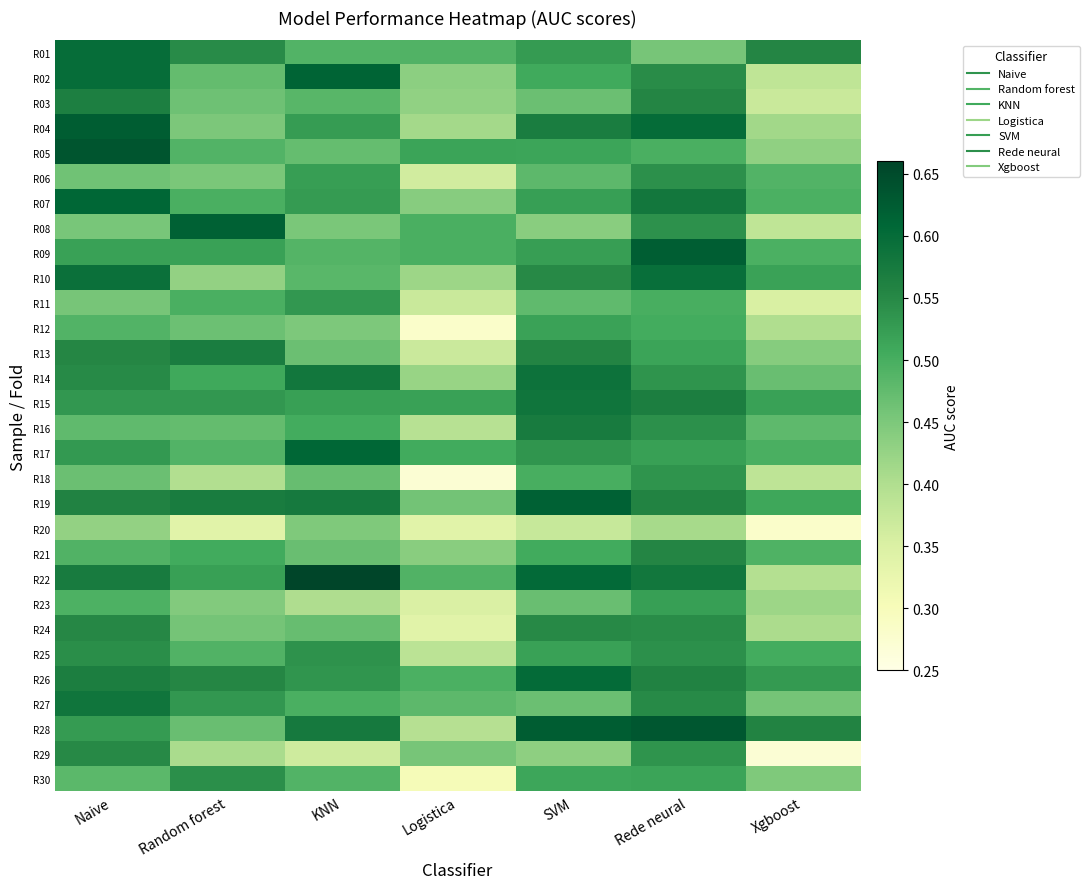

Reading right to left, extract all data points from this chart.

R01: Xgboost=0.6	Rede neural=0.5	SVM=0.5	Logistica=0.5	KNN=0.5	Random forest=0.5	Naive=0.6
R02: Xgboost=0.4	Rede neural=0.5	SVM=0.5	Logistica=0.4	KNN=0.6	Random forest=0.5	Naive=0.6
R03: Xgboost=0.4	Rede neural=0.6	SVM=0.5	Logistica=0.4	KNN=0.5	Random forest=0.5	Naive=0.6
R04: Xgboost=0.4	Rede neural=0.6	SVM=0.6	Logistica=0.4	KNN=0.5	Random forest=0.5	Naive=0.6
R05: Xgboost=0.4	Rede neural=0.5	SVM=0.5	Logistica=0.5	KNN=0.5	Random forest=0.5	Naive=0.6
R06: Xgboost=0.5	Rede neural=0.5	SVM=0.5	Logistica=0.4	KNN=0.5	Random forest=0.5	Naive=0.5
R07: Xgboost=0.5	Rede neural=0.6	SVM=0.5	Logistica=0.4	KNN=0.5	Random forest=0.5	Naive=0.6
R08: Xgboost=0.4	Rede neural=0.5	SVM=0.4	Logistica=0.5	KNN=0.5	Random forest=0.6	Naive=0.5
R09: Xgboost=0.5	Rede neural=0.6	SVM=0.5	Logistica=0.5	KNN=0.5	Random forest=0.5	Naive=0.5
R10: Xgboost=0.5	Rede neural=0.6	SVM=0.5	Logistica=0.4	KNN=0.5	Random forest=0.4	Naive=0.6
R11: Xgboost=0.4	Rede neural=0.5	SVM=0.5	Logistica=0.4	KNN=0.5	Random forest=0.5	Naive=0.5
R12: Xgboost=0.4	Rede neural=0.5	SVM=0.5	Logistica=0.3	KNN=0.4	Random forest=0.5	Naive=0.5
R13: Xgboost=0.4	Rede neural=0.5	SVM=0.6	Logistica=0.4	KNN=0.5	Random forest=0.6	Naive=0.6
R14: Xgboost=0.5	Rede neural=0.5	SVM=0.6	Logistica=0.4	KNN=0.6	Random forest=0.5	Naive=0.5
R15: Xgboost=0.5	Rede neural=0.6	SVM=0.6	Logistica=0.5	KNN=0.5	Random forest=0.5	Naive=0.5
R16: Xgboost=0.5	Rede neural=0.5	SVM=0.6	Logistica=0.4	KNN=0.5	Random forest=0.5	Naive=0.5
R17: Xgboost=0.5	Rede neural=0.5	SVM=0.5	Logistica=0.5	KNN=0.6	Random forest=0.5	Naive=0.5
R18: Xgboost=0.4	Rede neural=0.5	SVM=0.5	Logistica=0.3	KNN=0.5	Random forest=0.4	Naive=0.5
R19: Xgboost=0.5	Rede neural=0.6	SVM=0.6	Logistica=0.5	KNN=0.6	Random forest=0.6	Naive=0.6
R20: Xgboost=0.3	Rede neural=0.4	SVM=0.4	Logistica=0.3	KNN=0.4	Random forest=0.3	Naive=0.4
R21: Xgboost=0.5	Rede neural=0.6	SVM=0.5	Logistica=0.4	KNN=0.5	Random forest=0.5	Naive=0.5
R22: Xgboost=0.4	Rede neural=0.6	SVM=0.6	Logistica=0.5	KNN=0.7	Random forest=0.5	Naive=0.6
R23: Xgboost=0.4	Rede neural=0.5	SVM=0.5	Logistica=0.4	KNN=0.4	Random forest=0.4	Naive=0.5
R24: Xgboost=0.4	Rede neural=0.5	SVM=0.5	Logistica=0.3	KNN=0.5	Random forest=0.5	Naive=0.6
R25: Xgboost=0.5	Rede neural=0.5	SVM=0.5	Logistica=0.4	KNN=0.5	Random forest=0.5	Naive=0.5
R26: Xgboost=0.5	Rede neural=0.6	SVM=0.6	Logistica=0.5	KNN=0.5	Random forest=0.6	Naive=0.6
R27: Xgboost=0.5	Rede neural=0.5	SVM=0.5	Logistica=0.5	KNN=0.5	Random forest=0.5	Naive=0.6
R28: Xgboost=0.6	Rede neural=0.6	SVM=0.6	Logistica=0.4	KNN=0.6	Random forest=0.5	Naive=0.5
R29: Xgboost=0.3	Rede neural=0.5	SVM=0.4	Logistica=0.5	KNN=0.4	Random forest=0.4	Naive=0.5
R30: Xgboost=0.4	Rede neural=0.5	SVM=0.5	Logistica=0.3	KNN=0.5	Random forest=0.5	Naive=0.5